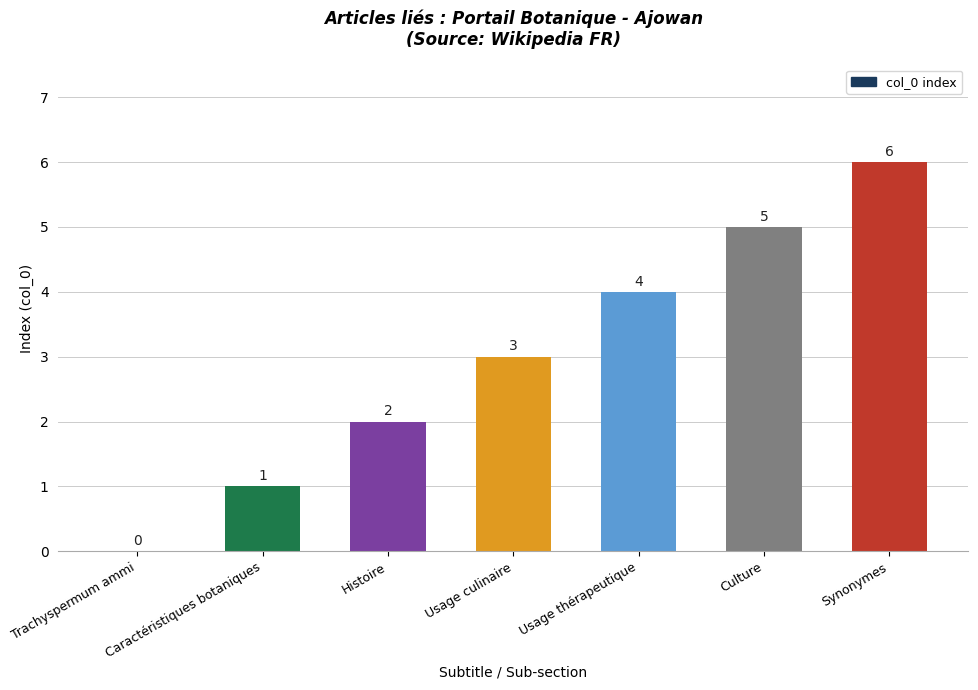

Read the value at Usage culinaire.

3